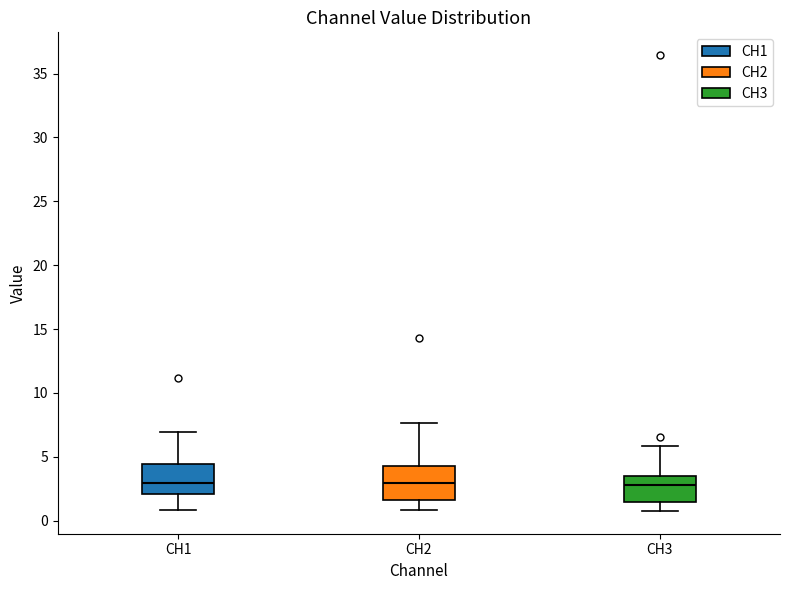

Reading left to right, read every box against the y-axis: the position of its median line, the range the box covers, and the ends of its whiskers. The values are not printed on the chart, so give them approximately, as read against the axis.

CH1: median 3.0, box 2.0 to 4.5, whiskers 1.0 to 7.0
CH2: median 3.0, box 1.5 to 4.5, whiskers 1.0 to 7.5
CH3: median 3.0, box 1.5 to 3.5, whiskers 1.0 to 6.0